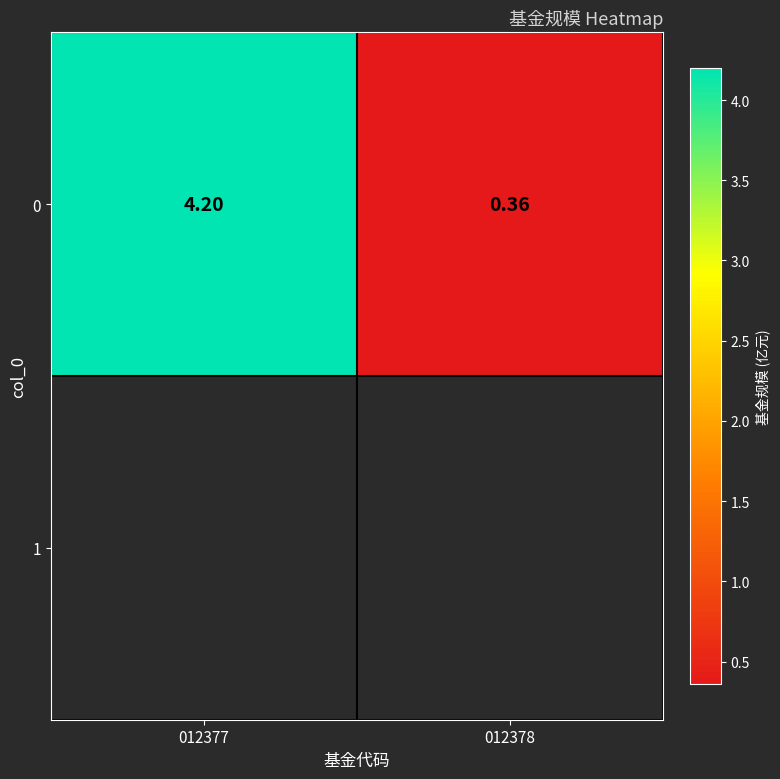

The chart shows a value of 0.2 at 012378. True or false?

False